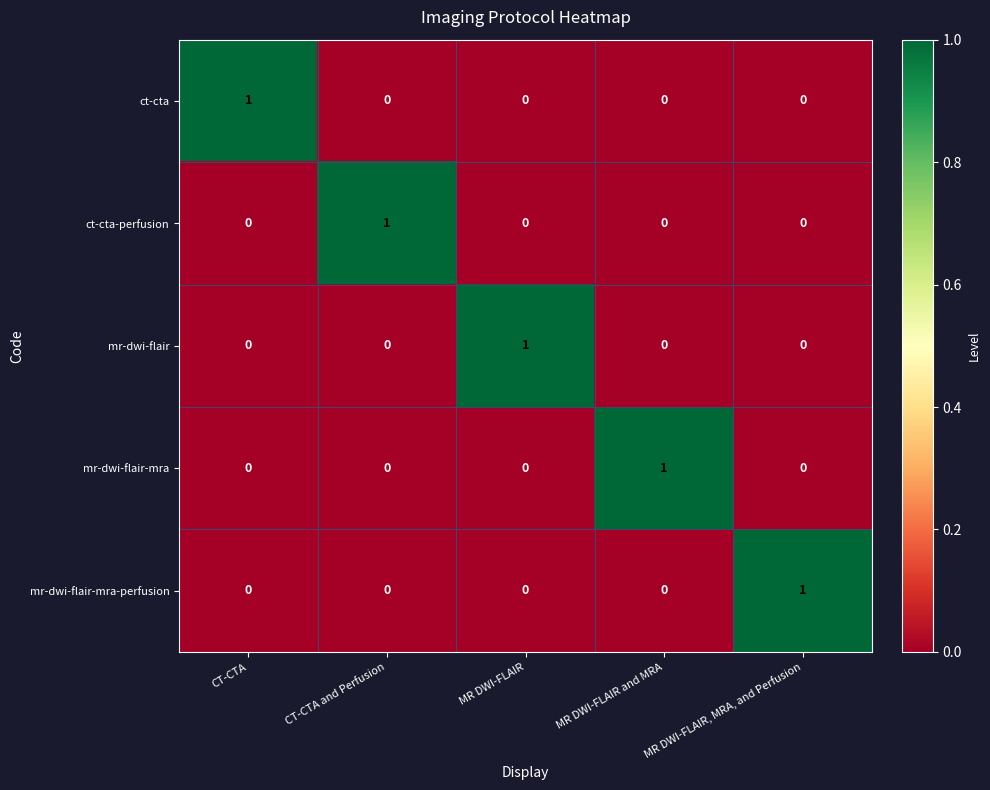

Count the mr-dwi-flair values in the range 0 to 1.

5